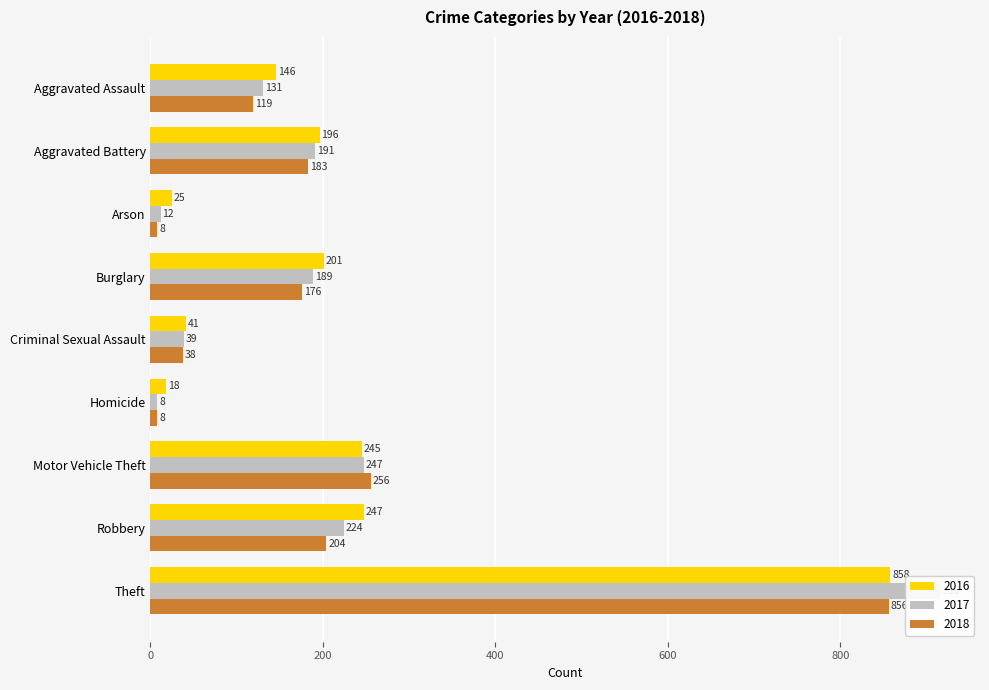

Is it true that 2018 equals 256 at Motor Vehicle Theft?

True